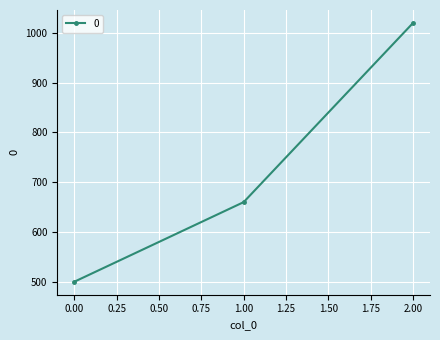

Count the number of data series in this chart.

1